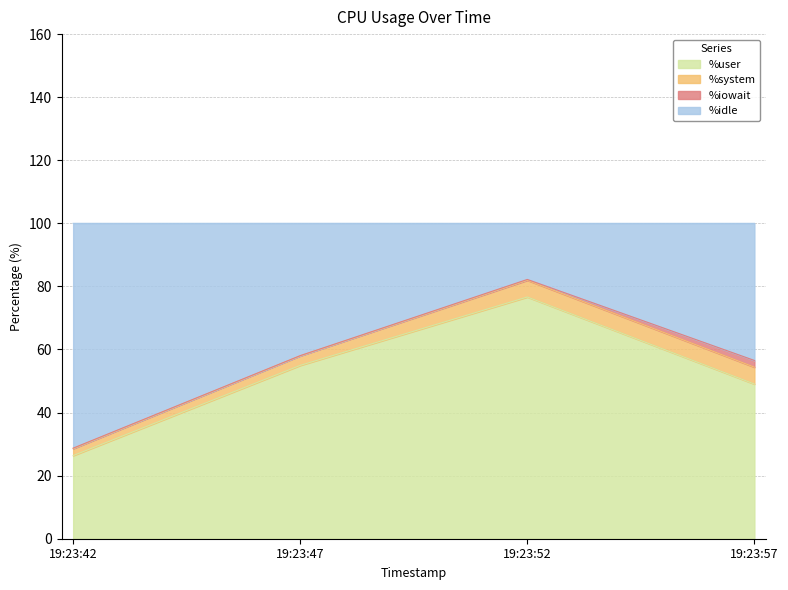

What is the difference between the second highest and second lowest values in the %user series?

5.9